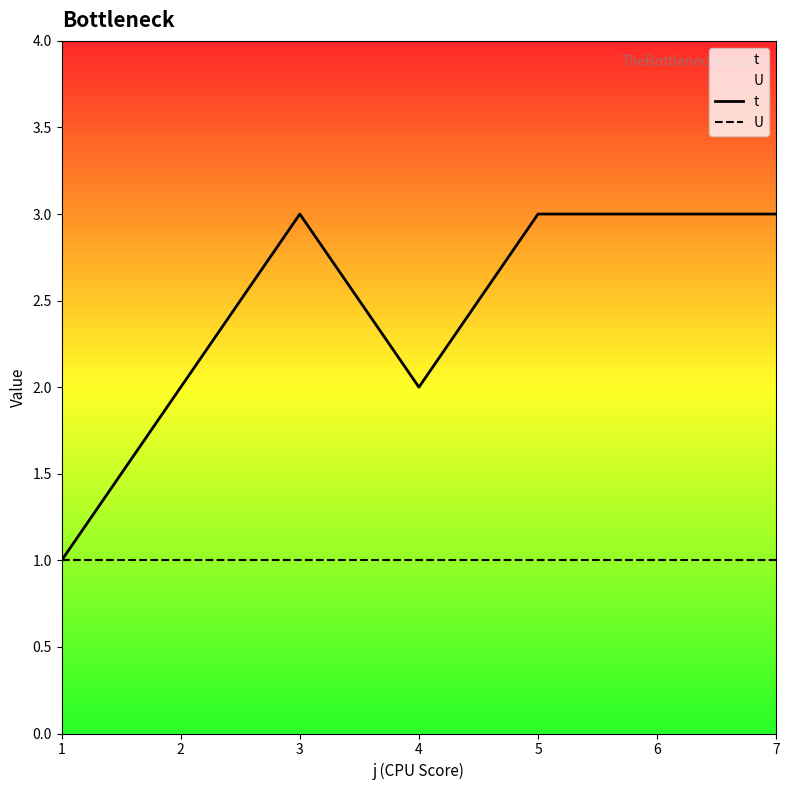

Does the chart have visible grid lines?

No